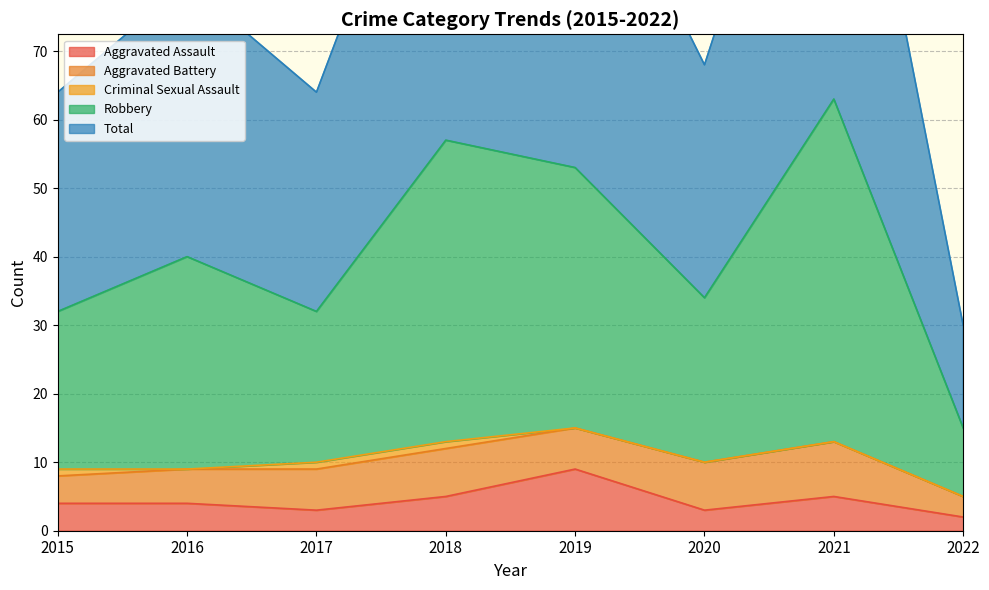

At how many categories does at least one series exceed 5?

8